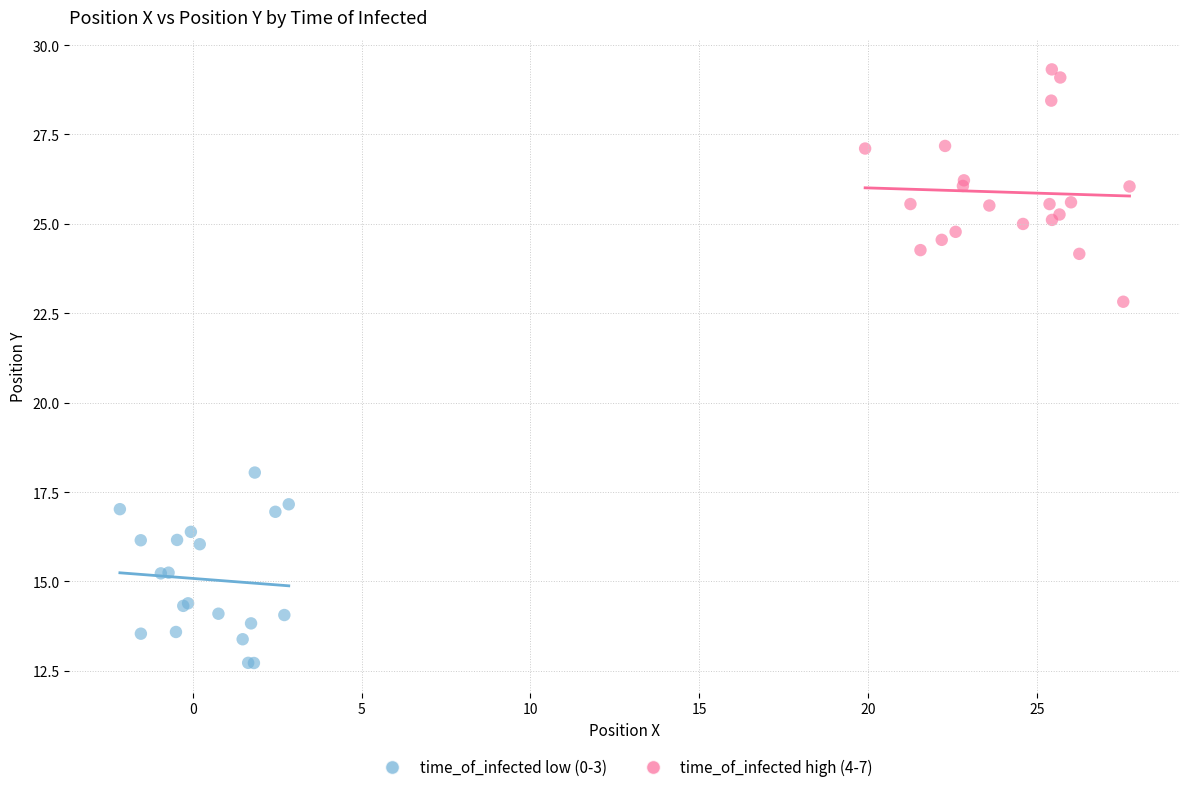

Which series reaches the minimum Y coordinate?

time_of_infected low (0-3)